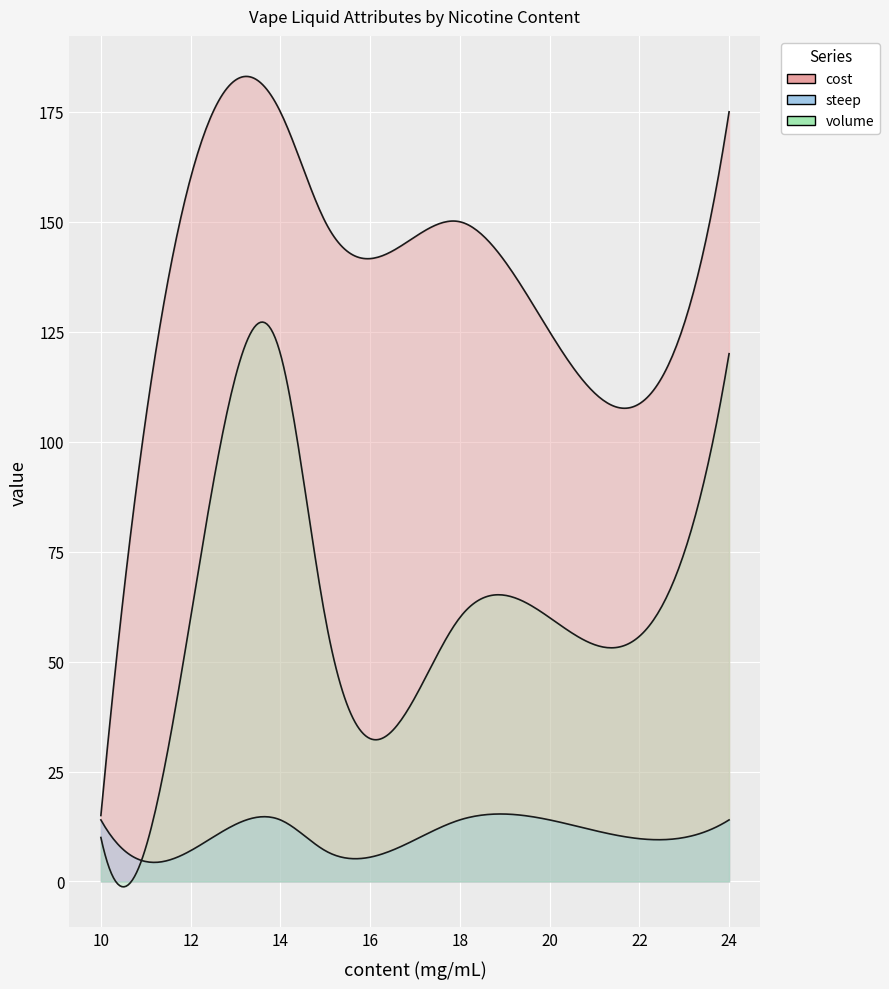

Reading right to left, list all the values displayed in this chart.

cost: 24=175	20=125	18=150	15=150	14=175	12=160	10=15
steep: 24=14	20=14	18=14	15=7	14=14	12=7	10=14
volume: 24=120	20=60	18=60	15=60	14=120	12=60	10=10